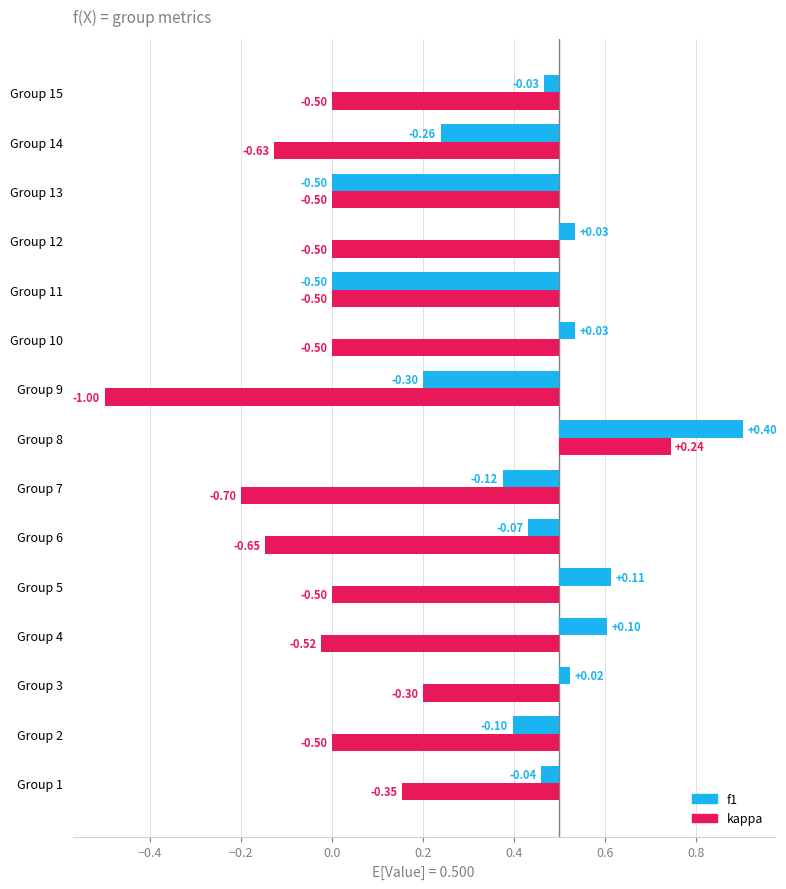

What is the sum of all kappa values?

-7.4